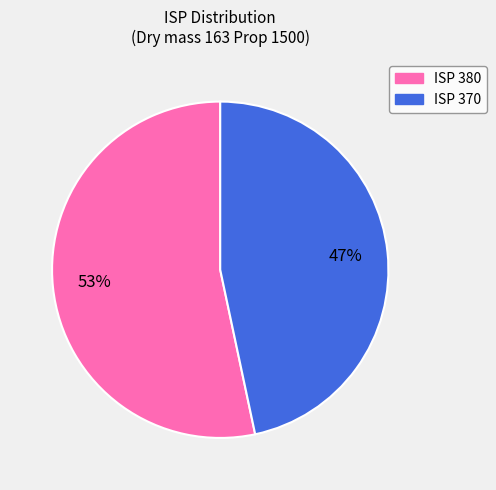

Does any single category account for the majority?

Yes